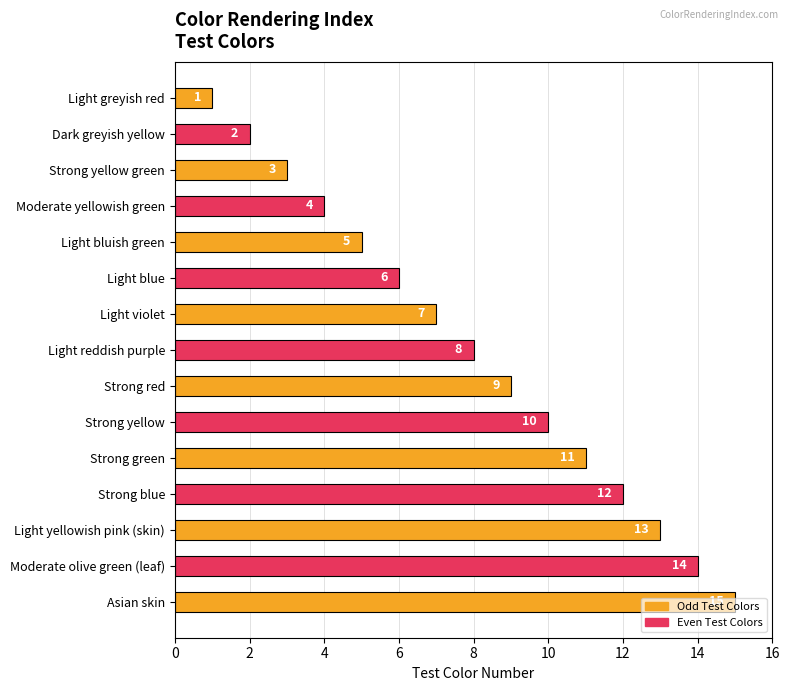

What is the average value?

8